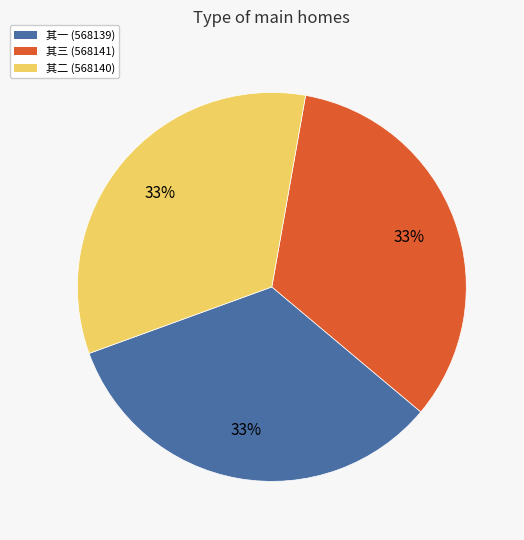

Approximately how many times larger is the value at 其一 (568139) compared to 其二 (568140)?

1.0